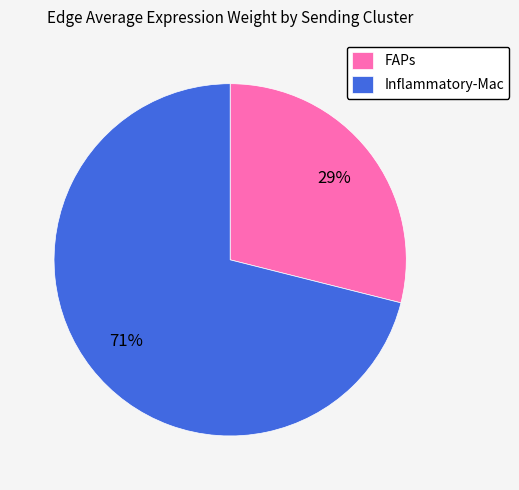

Count the number of slices in the pie.

2